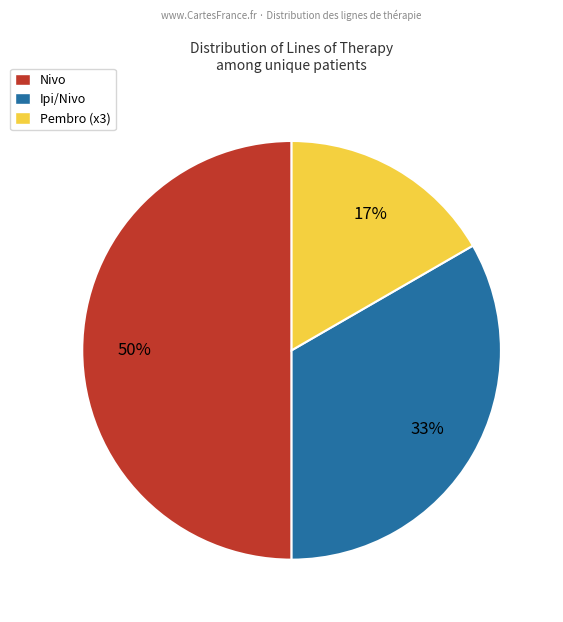

What is the largest slice in the pie chart?

Nivo